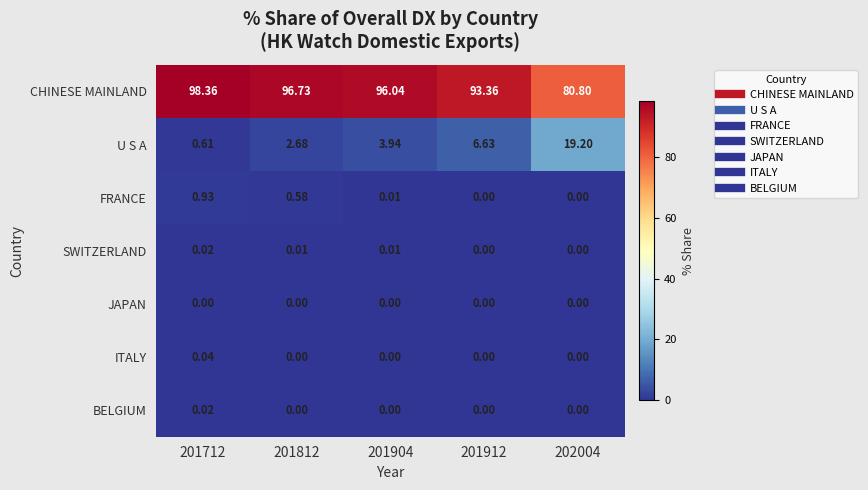

Which series has the largest total across all categories?

CHINESE MAINLAND